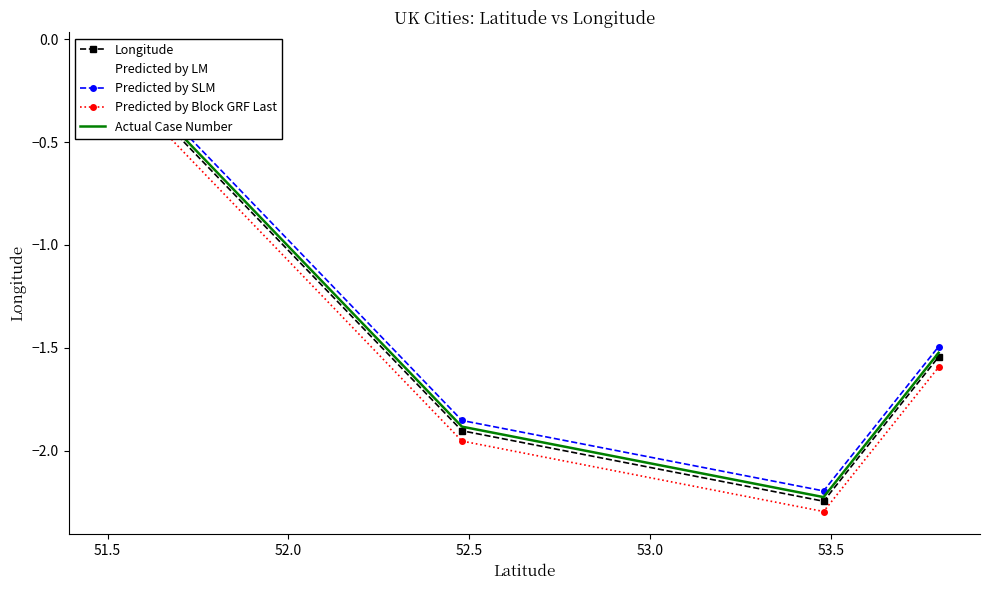

What is the value of the Predicted by LM point at the 4th from the left?

-1.5